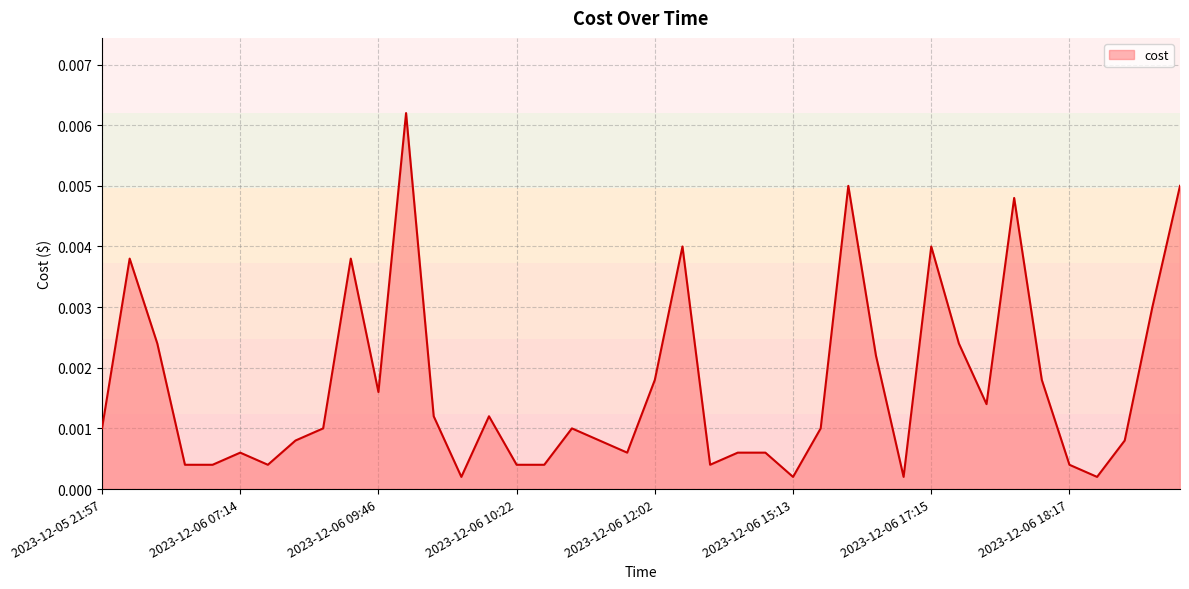

What is the label of the 3rd point from the right?

2023-12-06 19:12